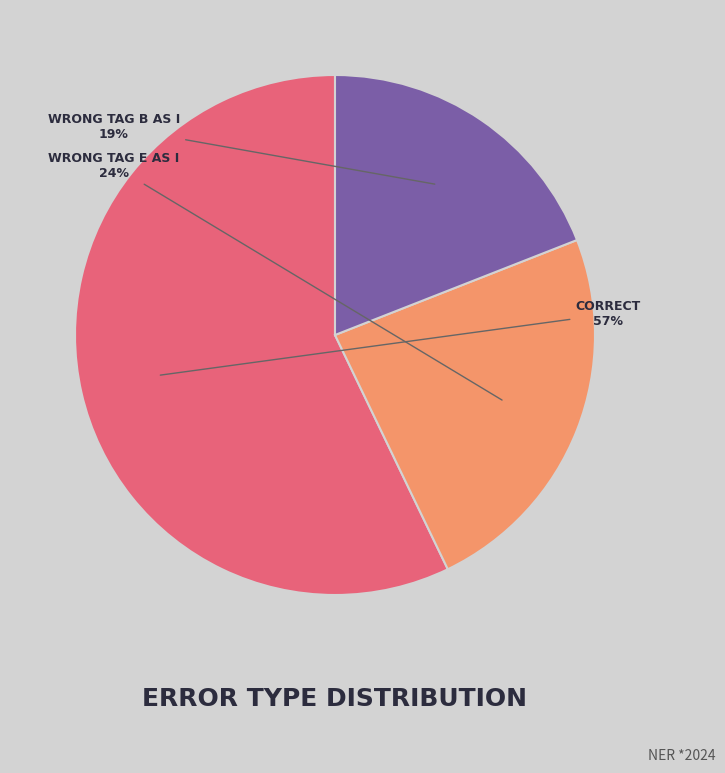

Which category accounts for the majority?

CORRECT